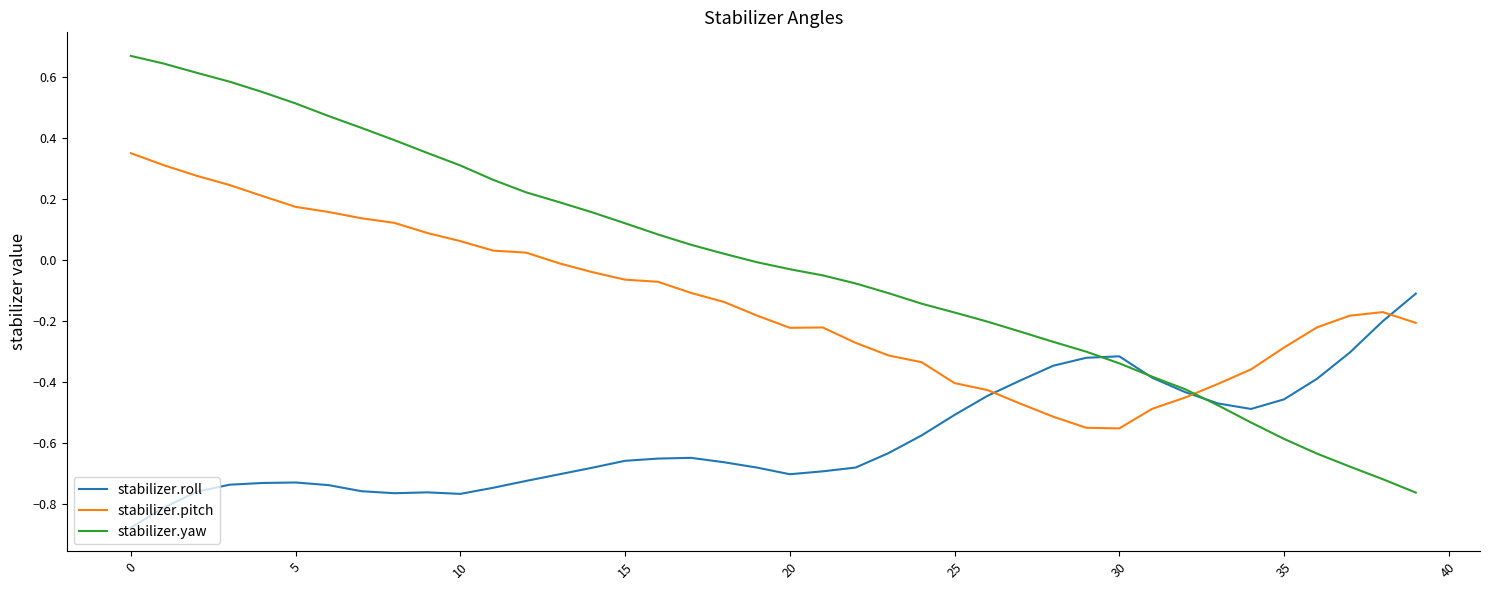

Rank the series by their average value, from highest to lowest.

stabilizer.yaw, stabilizer.pitch, stabilizer.roll